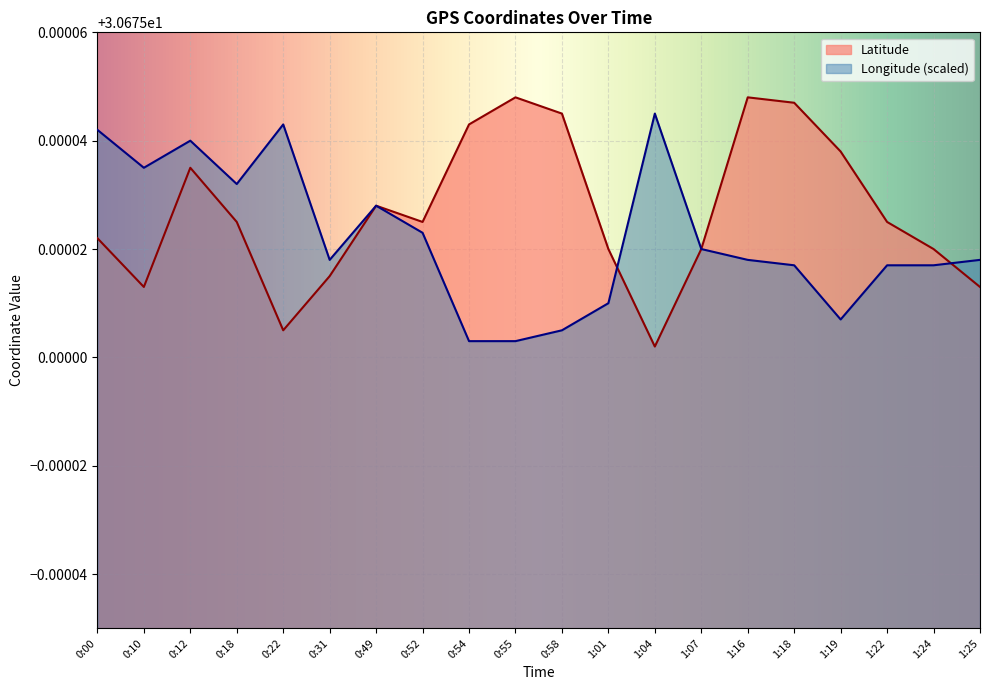

Which series changed the most between 0:31 and 0:58?

Latitude